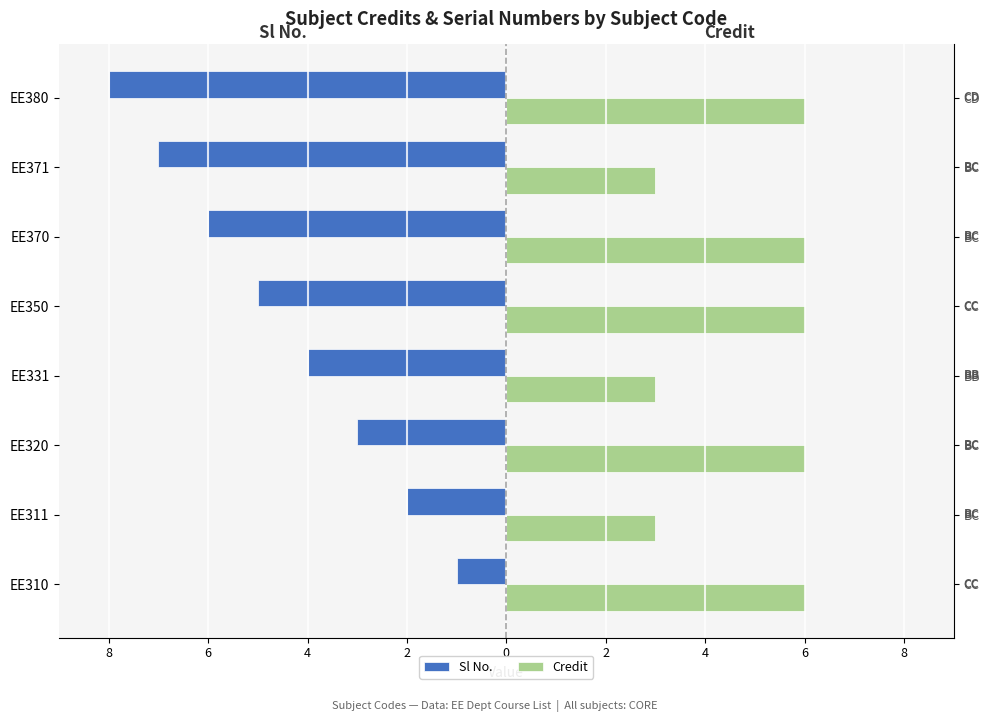

What is the difference between the maximum and minimum values in the Credit series?

3